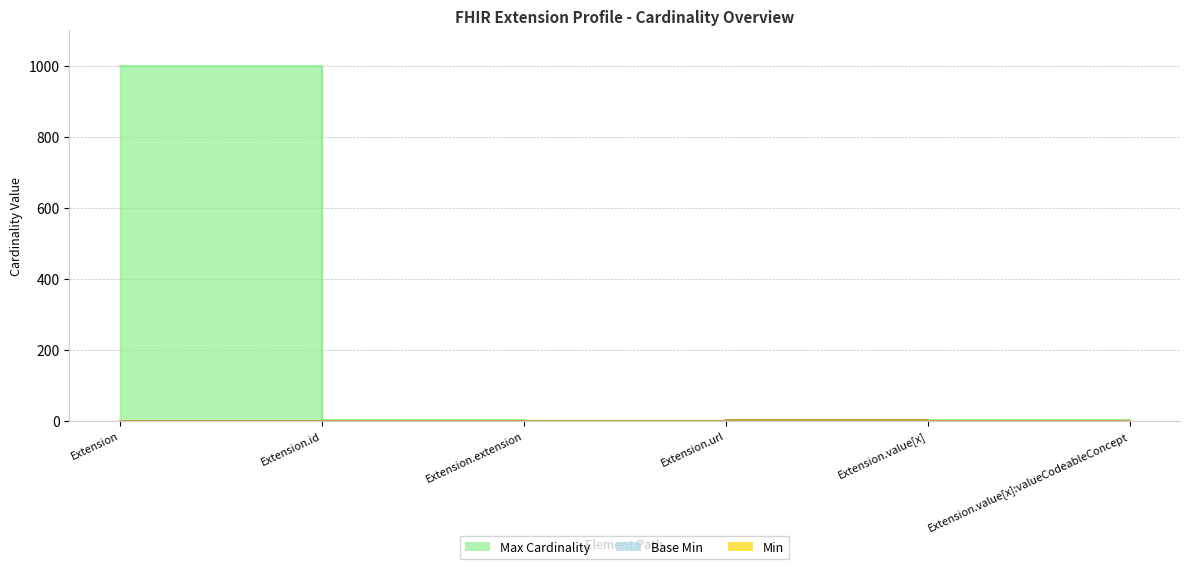

True or false: Max_numeric and Min intersect in this chart.

False